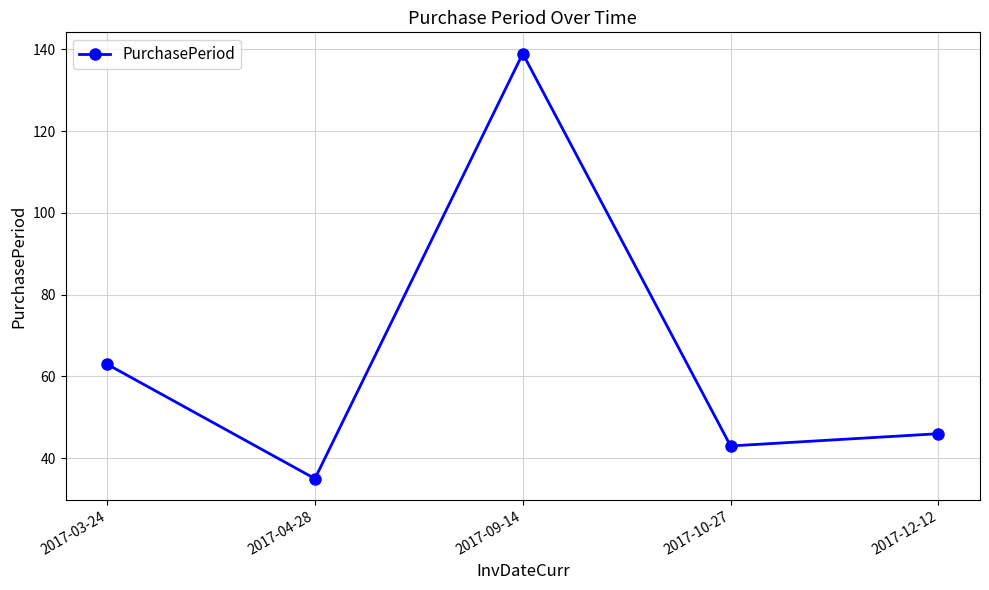

Between 2017-04-28 and 2017-12-12, which is larger?

2017-12-12